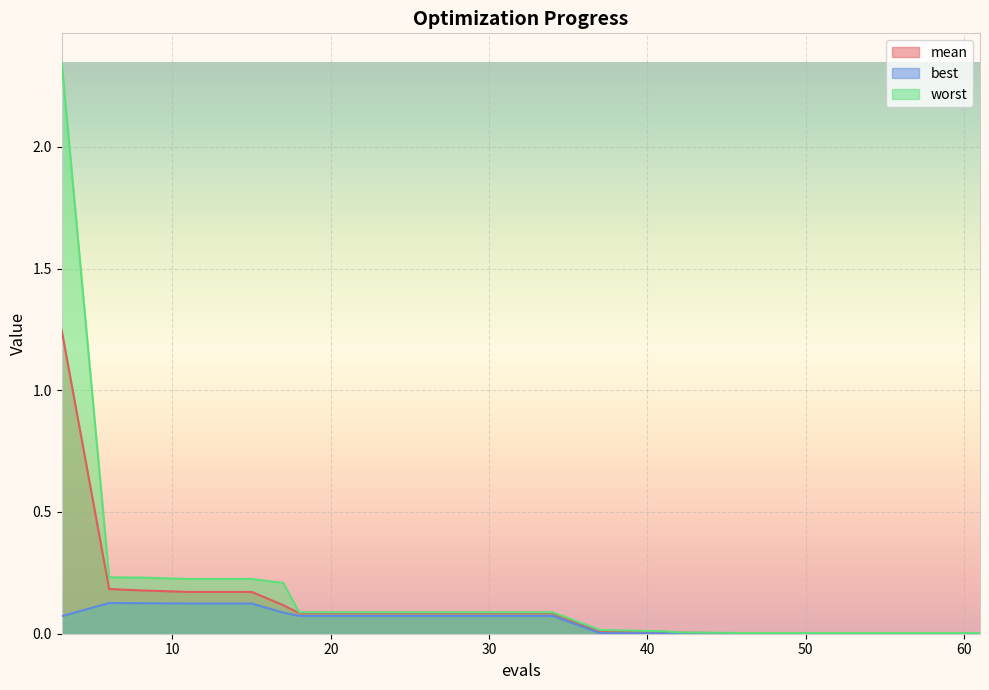

At which category does best reach its first local peak?

6